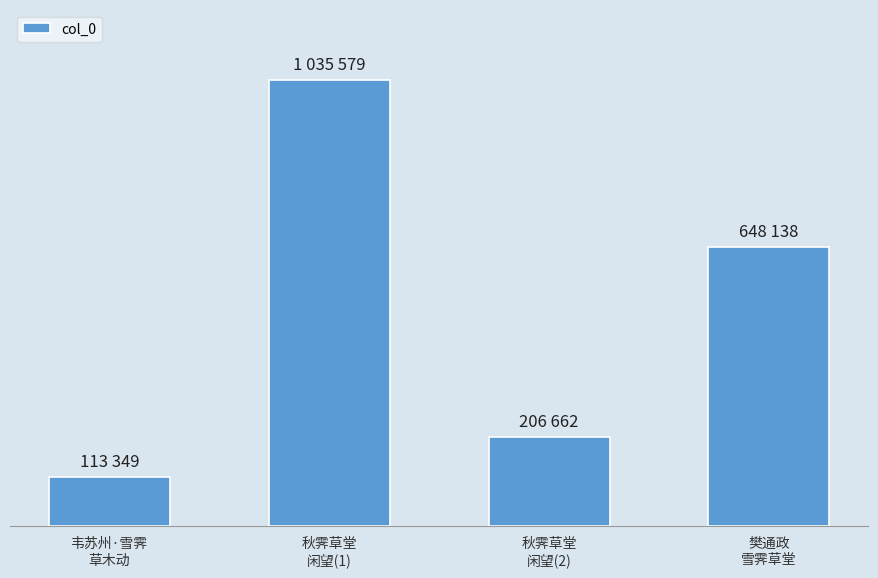

Does the chart contain any negative values?

No